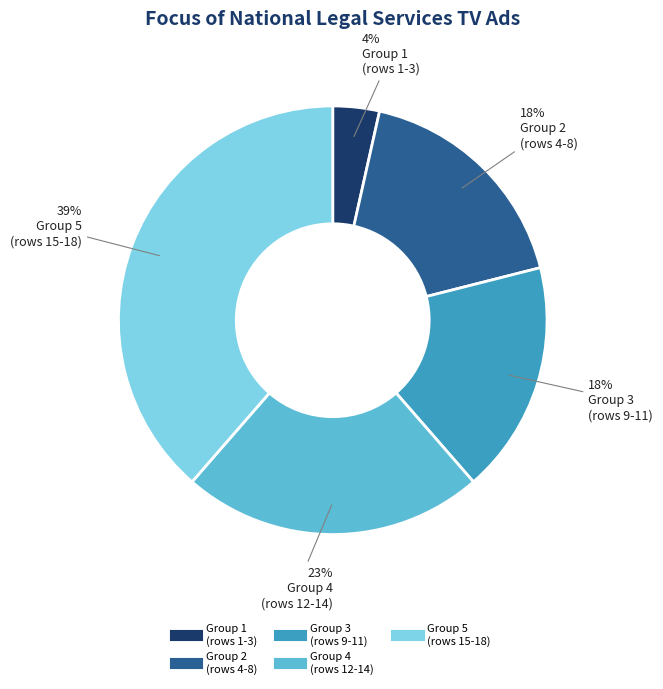

To the nearest percent, what is the average slice percentage?

20%